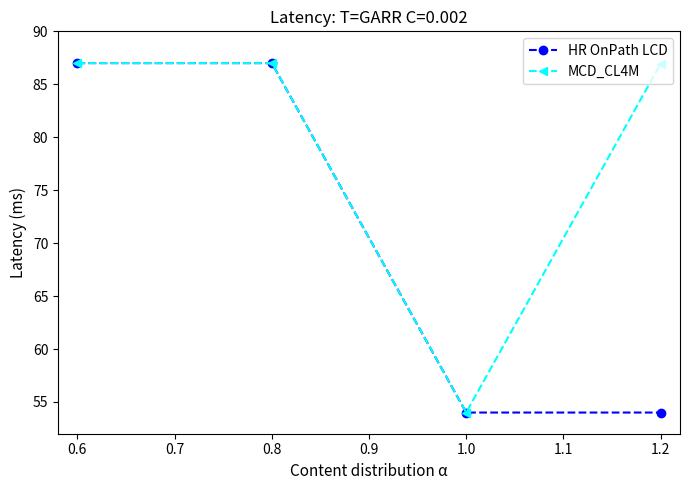

What is the lowest value of the HR OnPath LCD series?

54.0